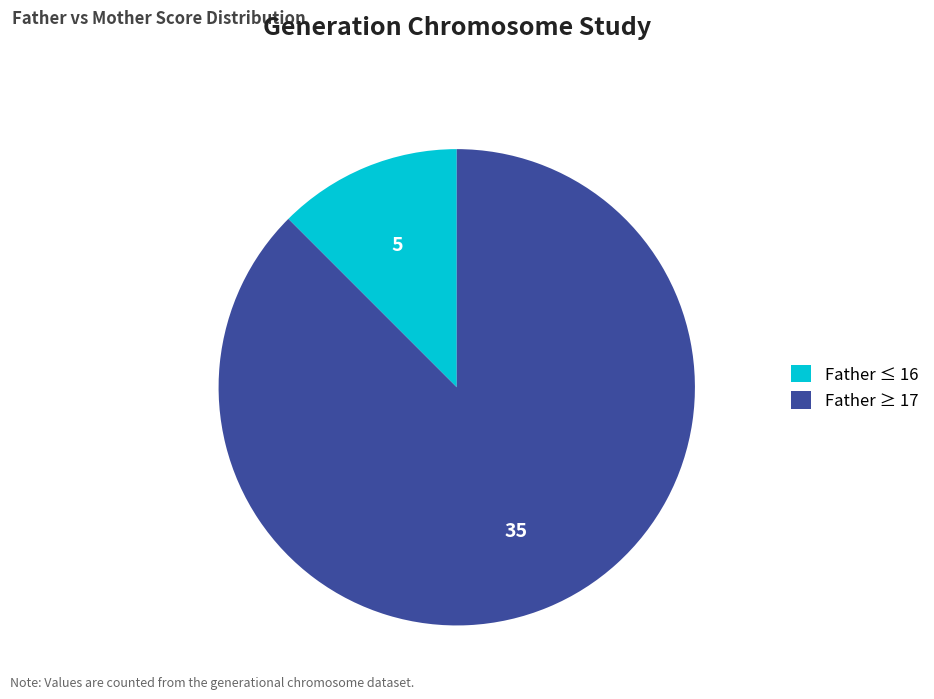

Count the number of slices in the pie.

2